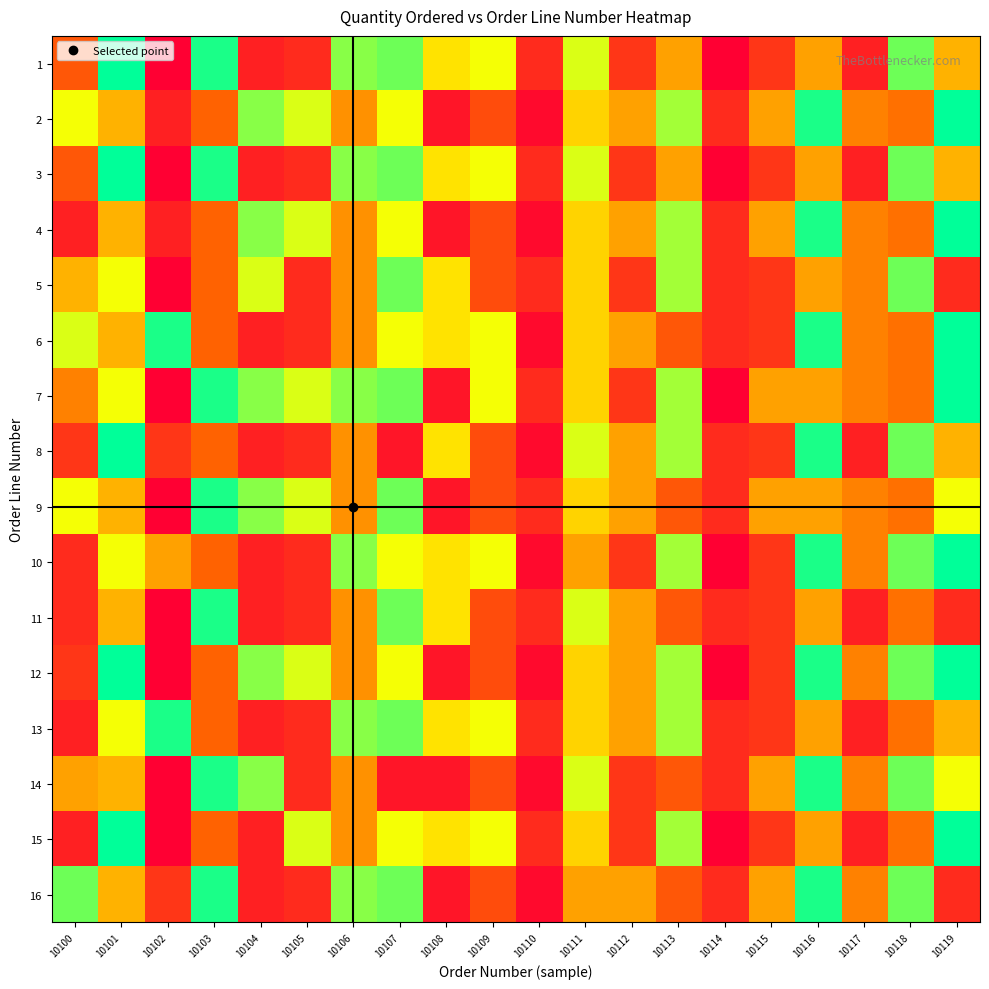

At which category is the sum across all series the highest?

10116